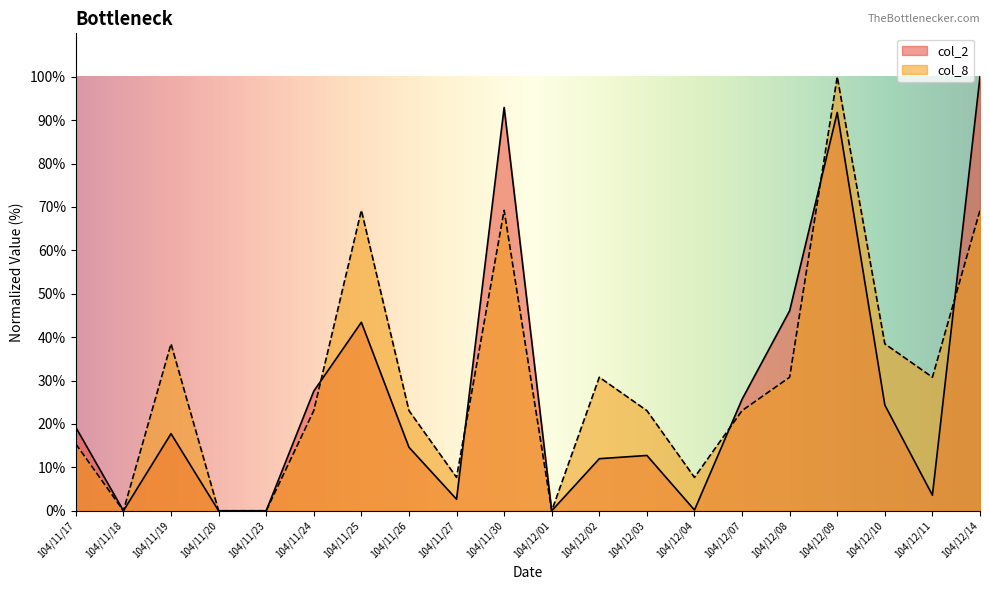

Reading left to right, extract all data points from this chart.

col_2: 104/11/17=19.2	104/11/18=0.0	104/11/19=17.8	104/11/20=0.0	104/11/23=0.0	104/11/24=27.6	104/11/25=43.4	104/11/26=14.6	104/11/27=2.7	104/11/30=92.9	104/12/01=0.0	104/12/02=12.0	104/12/03=12.7	104/12/04=0.2	104/12/07=25.7	104/12/08=46.1	104/12/09=91.8	104/12/10=24.4	104/12/11=3.6	104/12/14=100.0
col_8: 104/11/17=15.4	104/11/18=0.0	104/11/19=38.5	104/11/20=0.0	104/11/23=0.0	104/11/24=23.1	104/11/25=69.2	104/11/26=23.1	104/11/27=7.7	104/11/30=69.2	104/12/01=0.0	104/12/02=30.8	104/12/03=23.1	104/12/04=7.7	104/12/07=23.1	104/12/08=30.8	104/12/09=100.0	104/12/10=38.5	104/12/11=30.8	104/12/14=69.2